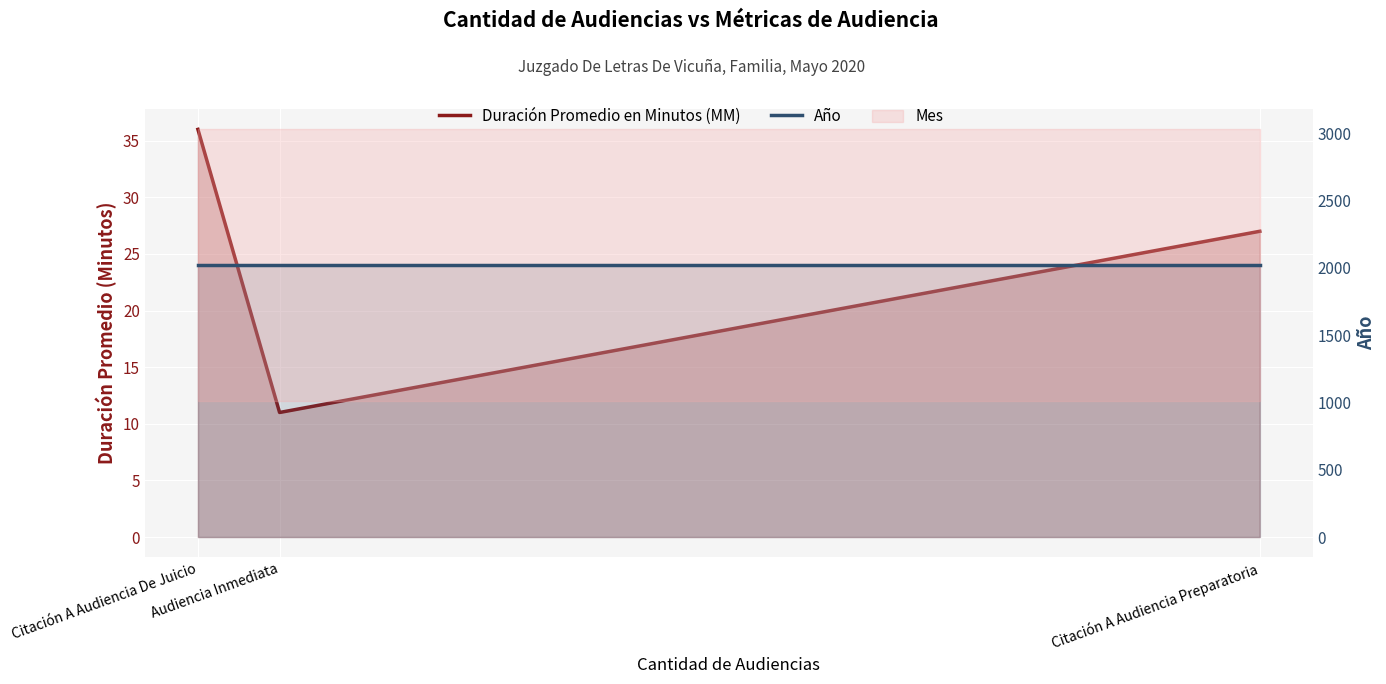

What is the average value of the Duración Promedio en Minutos (MM) series?

25